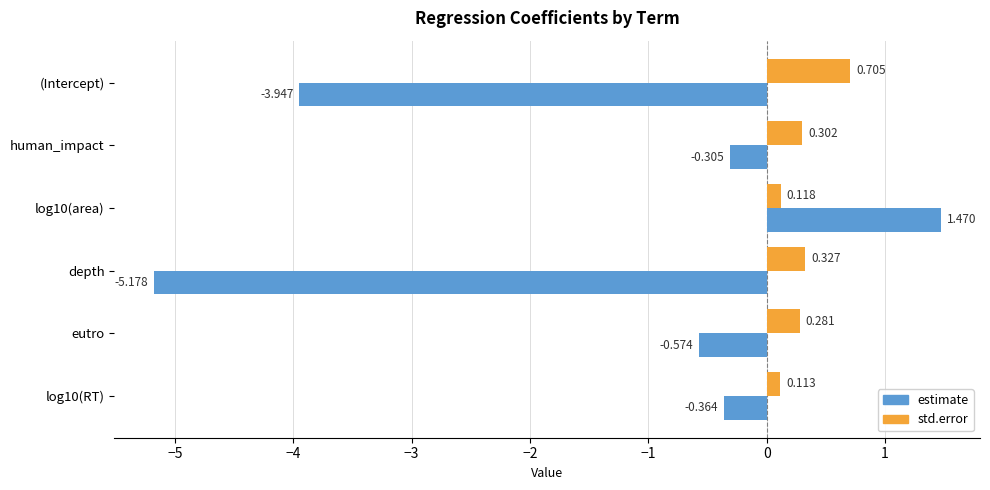

At how many categories does at least one series exceed -4?

6